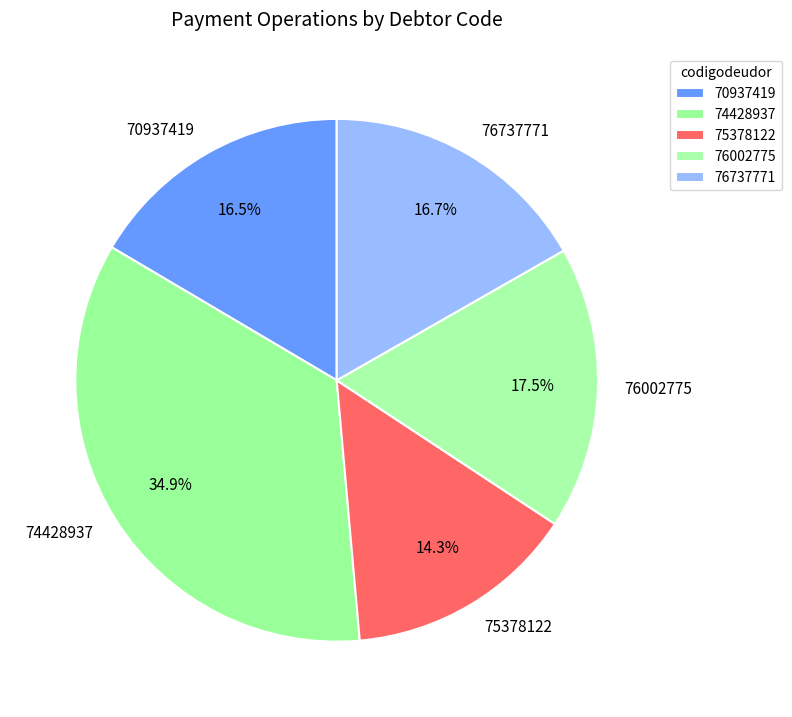

The 76737771 slice represents 17% of the pie. True or false?

True